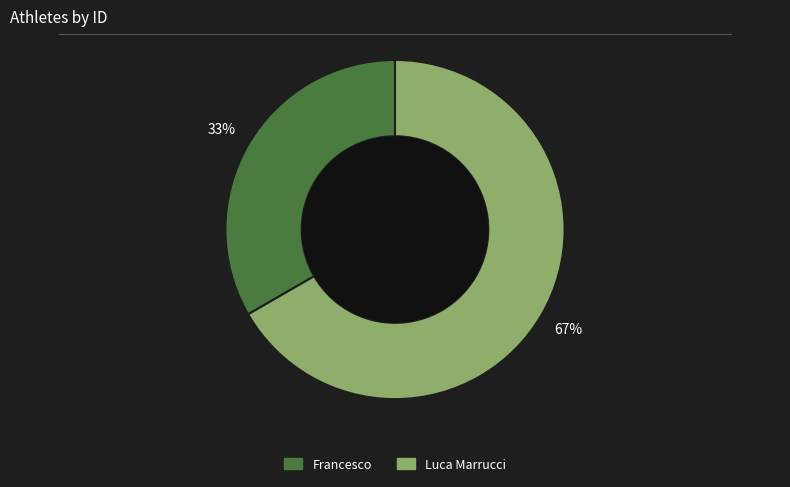

True or false: Francesco accounts for 42% of the total.

False